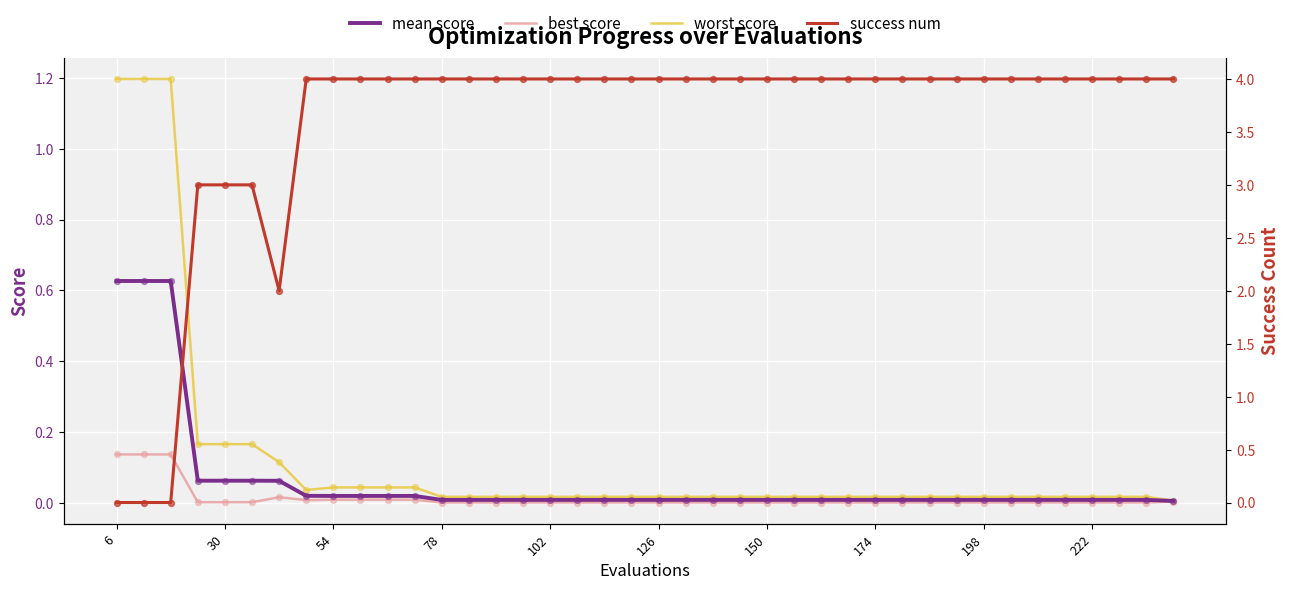

What are all the series names shown in the legend?

mean score, best score, worst score, success num